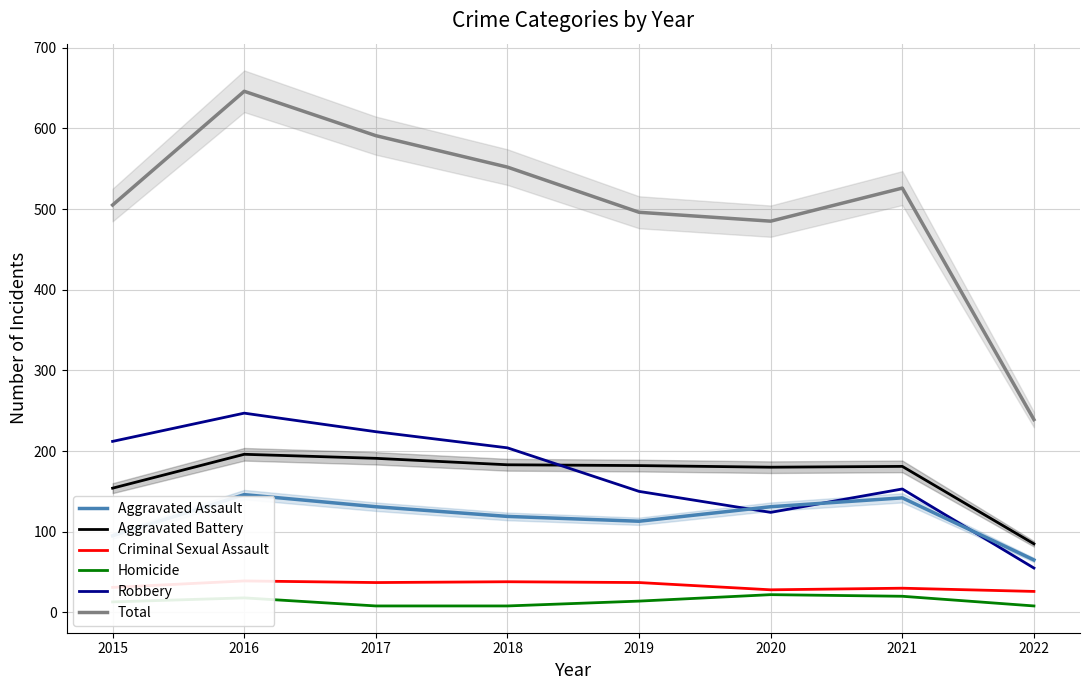

What is the sum of all Robbery values?

1369